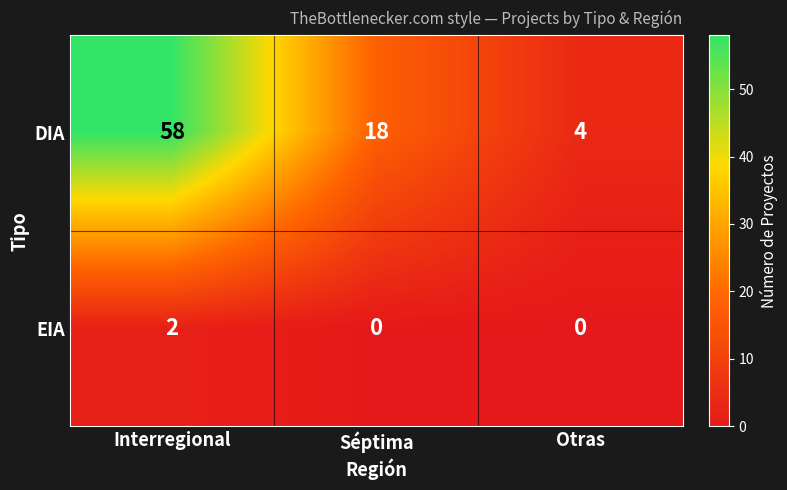

At Séptima, list the series in order from largest to smallest.

DIA, EIA